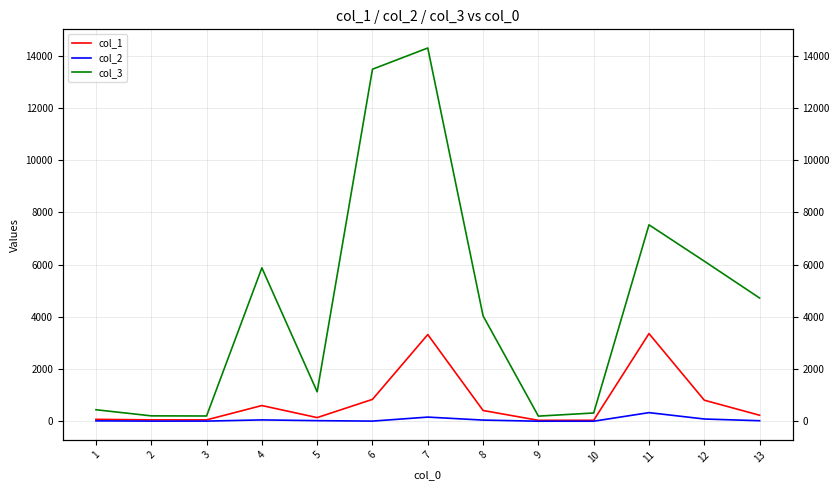

Which series has the widest spread of values?

col_3